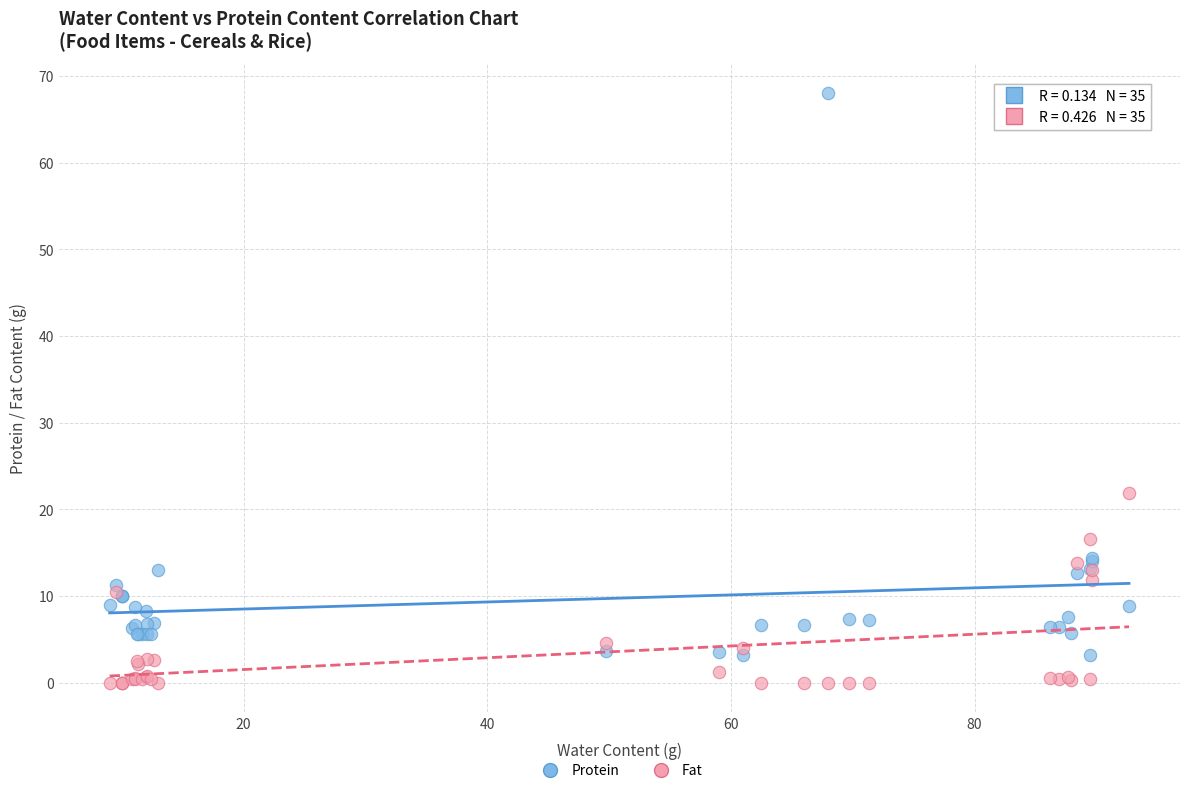

In the Protein series, what Y value is closest to 35?

14.3